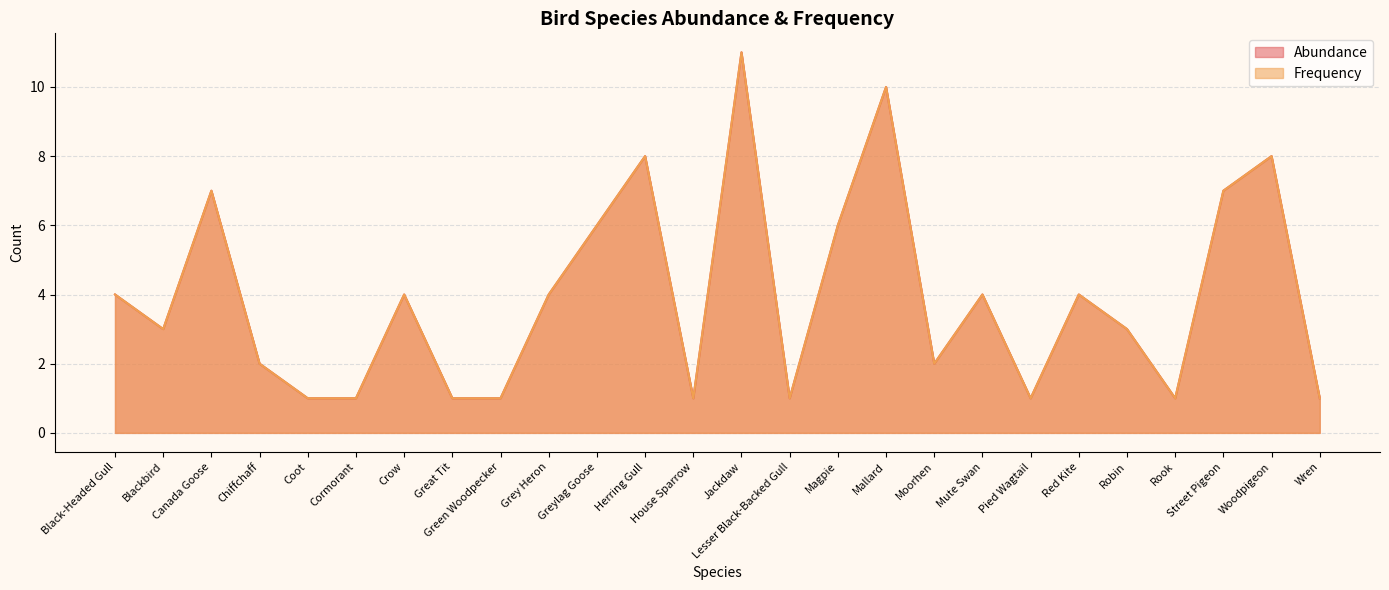

At Woodpigeon, list the series in order from largest to smallest.

Abundance, Frequency